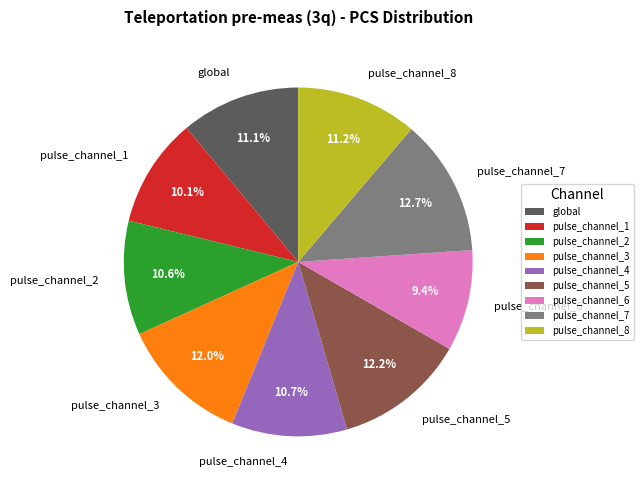

Is there any slice that represents more than half of the pie?

No